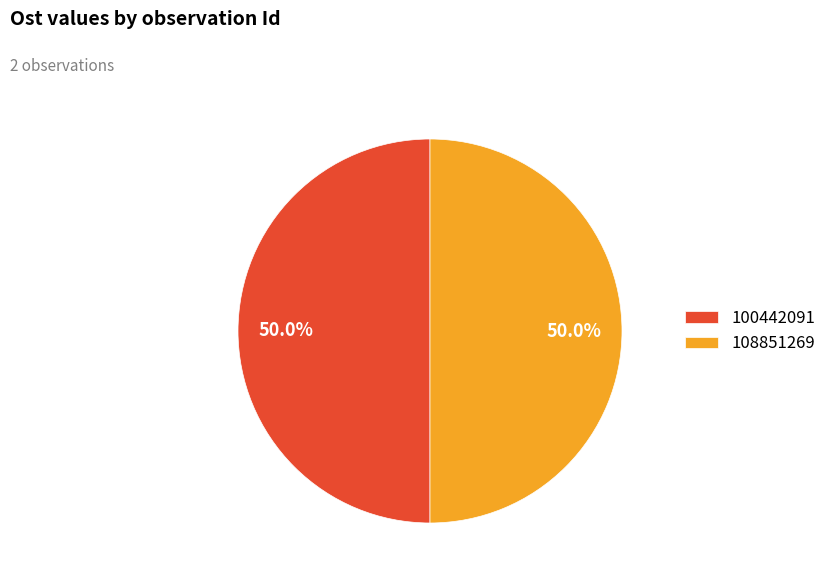

What is the ratio of the value at 108851269 to the value at 100442091?

1.0